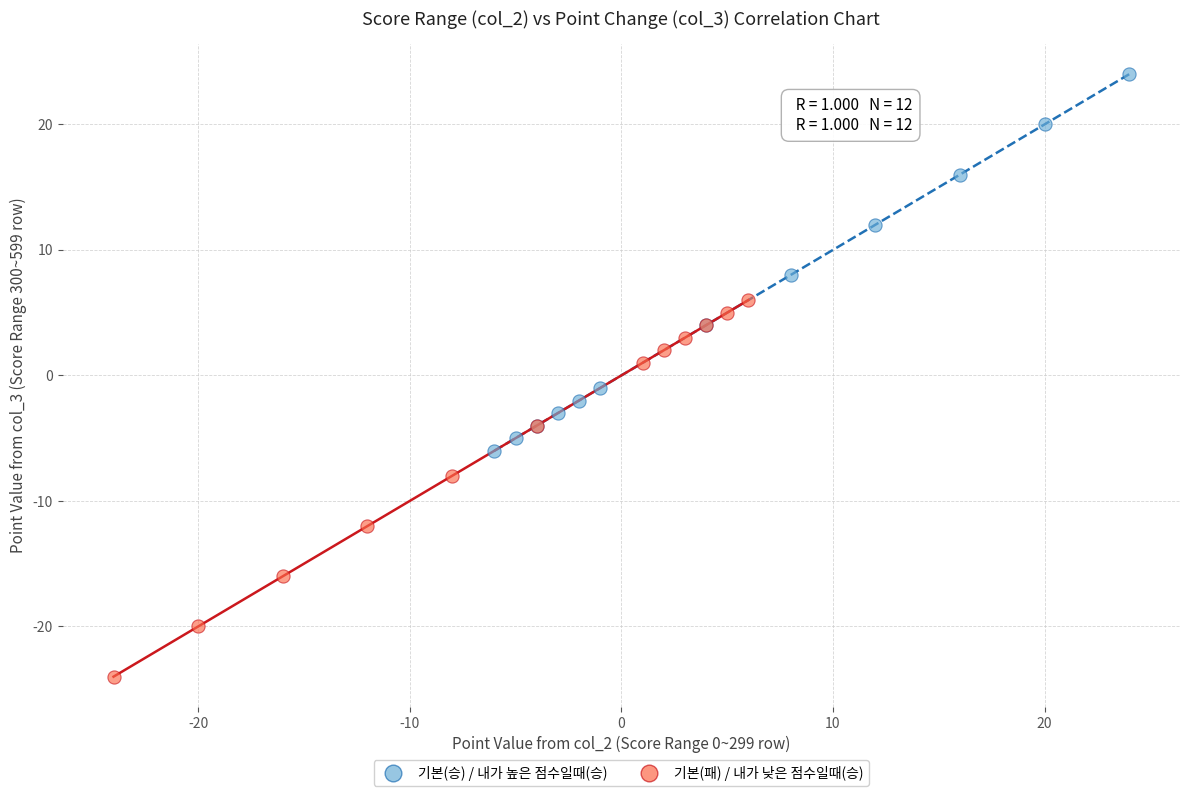

Which series reaches the maximum Y coordinate?

기본(승) / 내가 높은 점수일때(승)